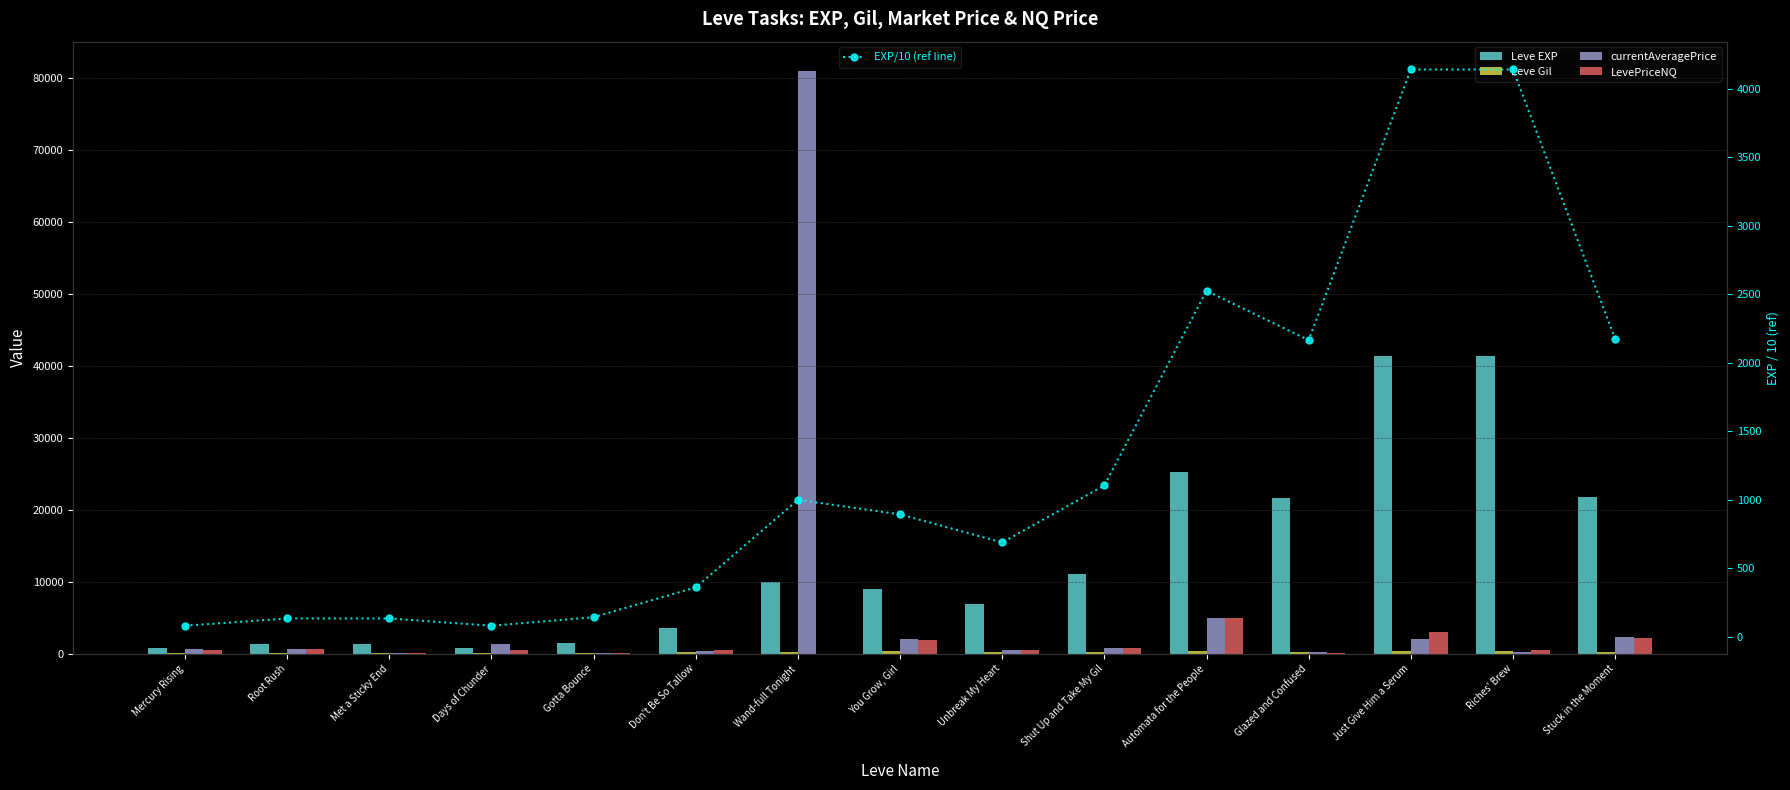

What is the label of the 9th bar from the right?

Wand-full Tonight